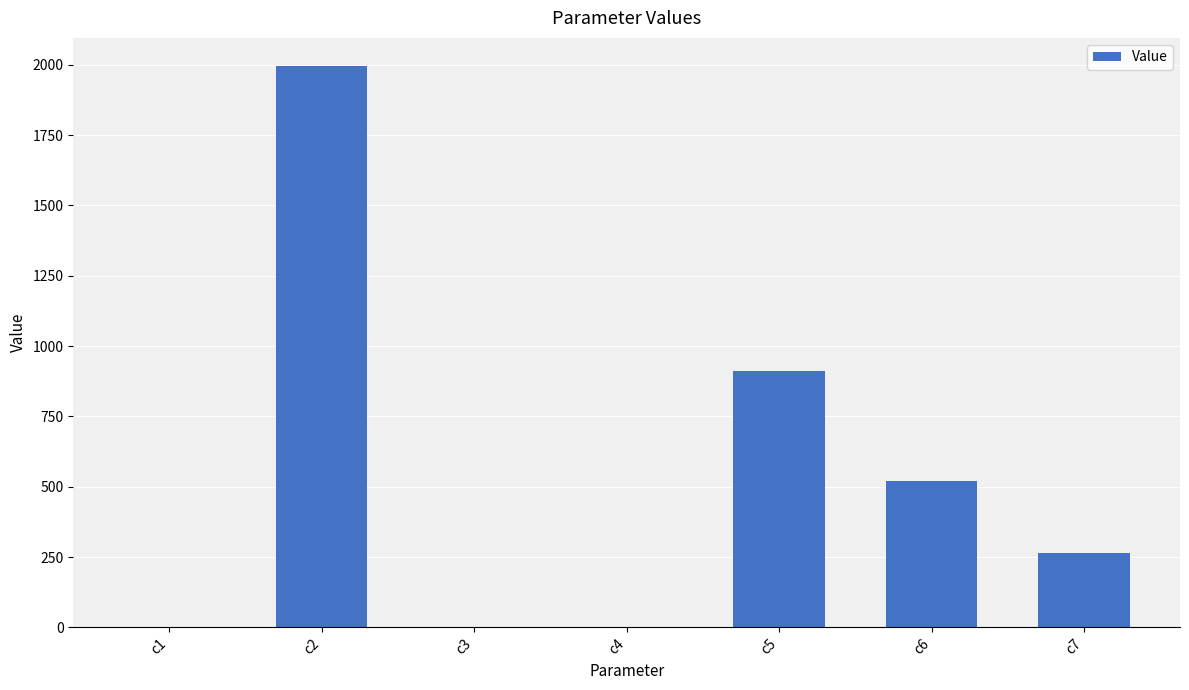

What is the maximum value shown in the chart?

1996.2